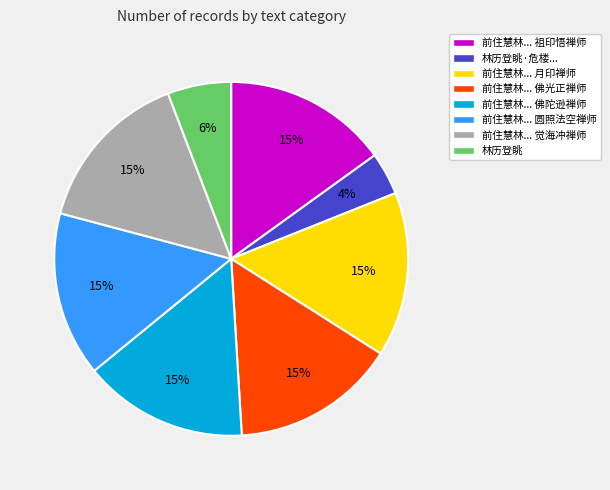

To the nearest percent, what portion does 前住慧林... 佛陀逊禅师 represent?

15%